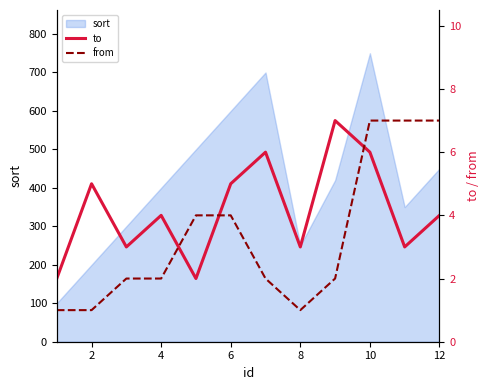

Read the from value at 12.

7